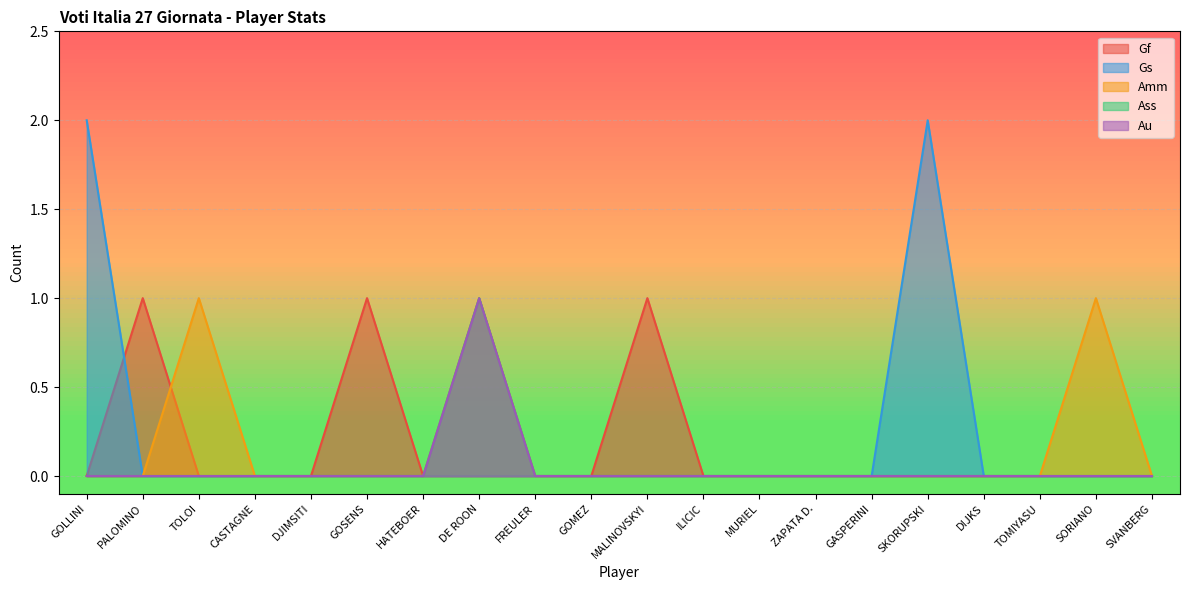

Is it true that Ass equals 0 at ZAPATA D.?

True